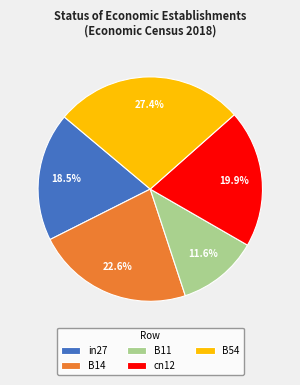

To the nearest percent, what is the difference between the B54 and B11 slice percentages?

16%